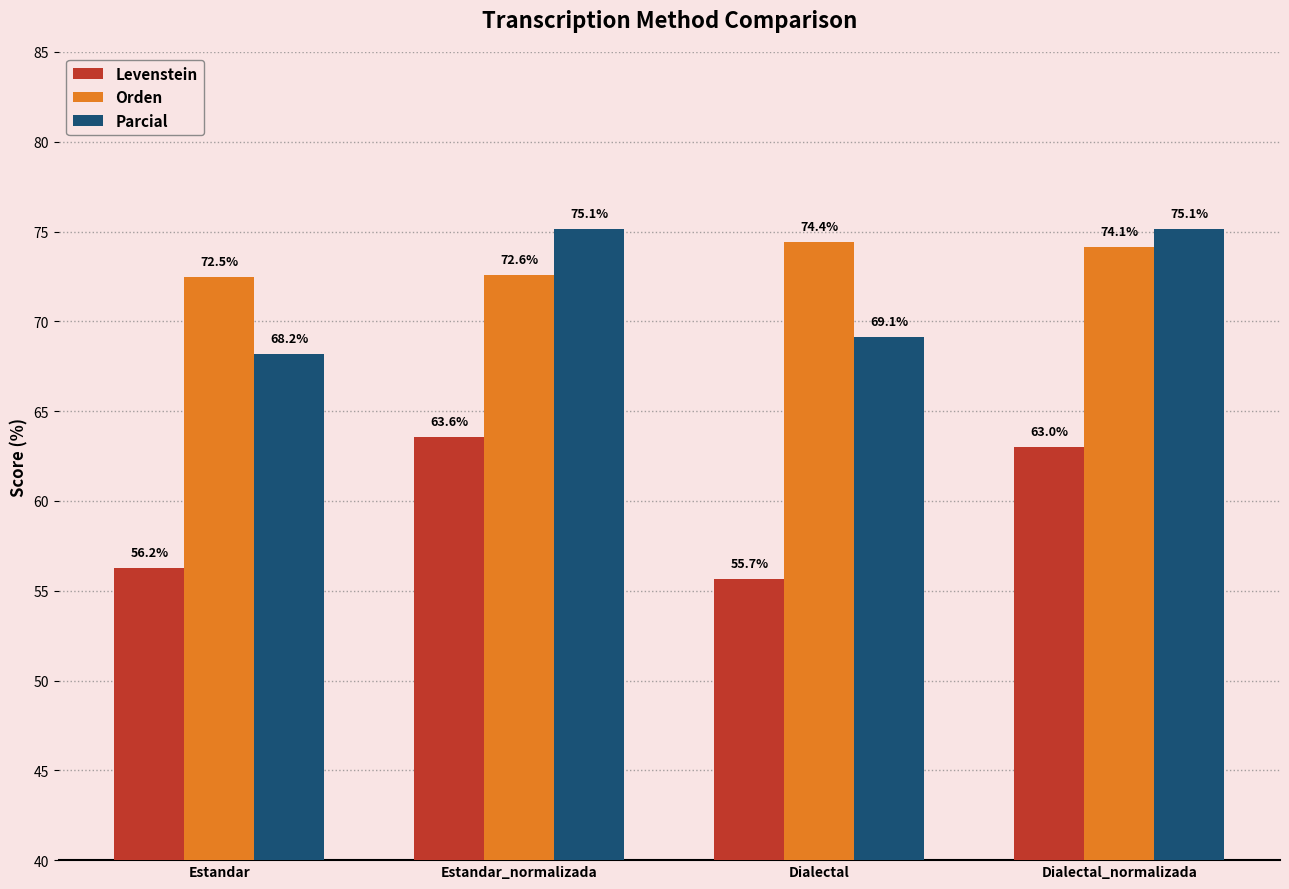

What are all the series names shown in the legend?

Levenstein, Orden, Parcial